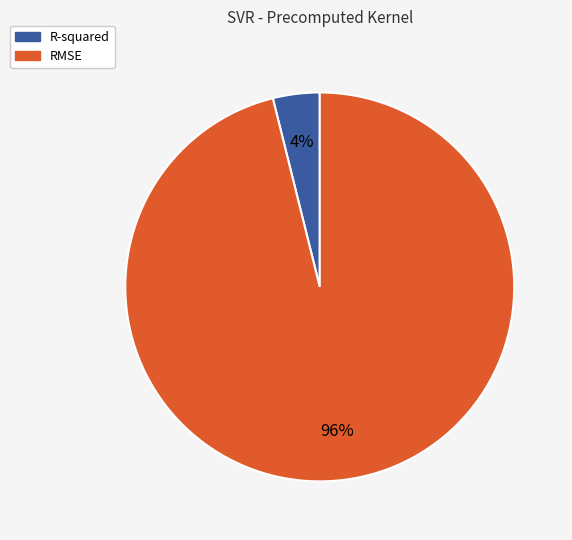

How many segments does this pie chart have?

2